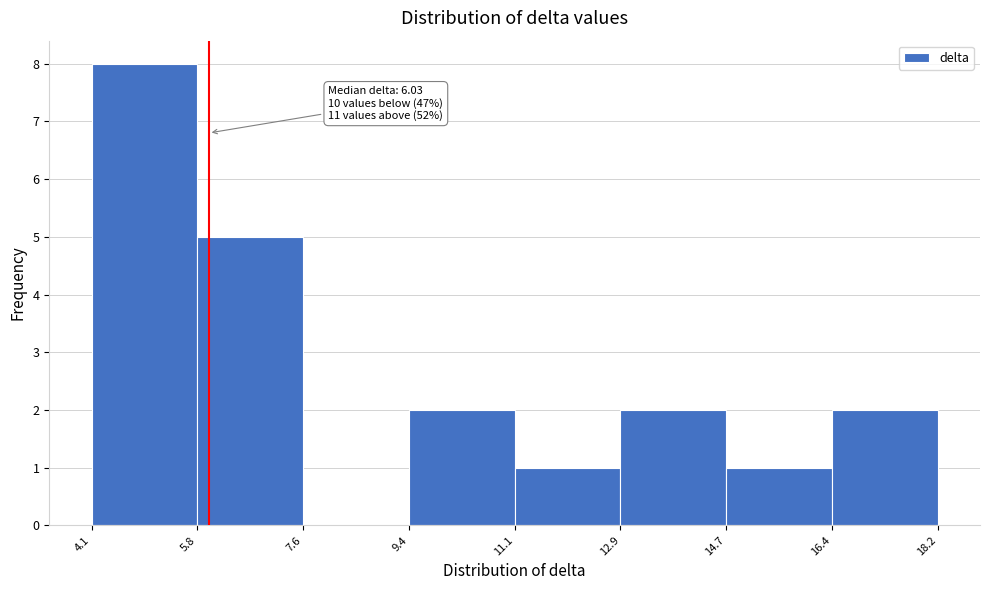

Which range on the x-axis has the tallest bar?

4.1 to 5.8